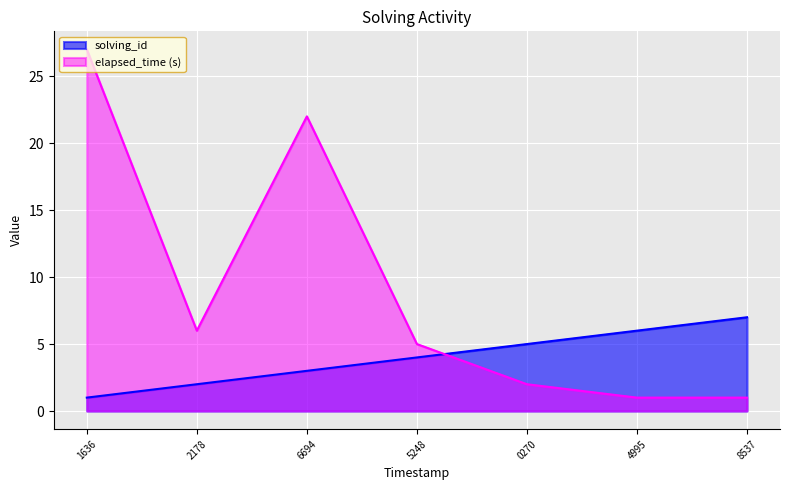

The solving_id series shows 3 at 6694. True or false?

True